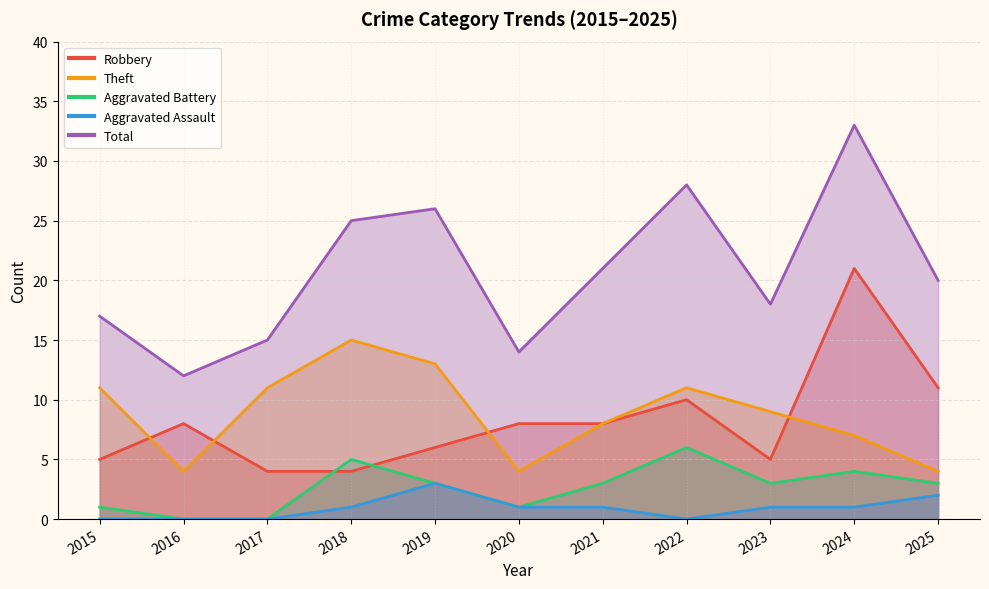

After their last crossing, which series has the higher values: Robbery or Theft?

Robbery